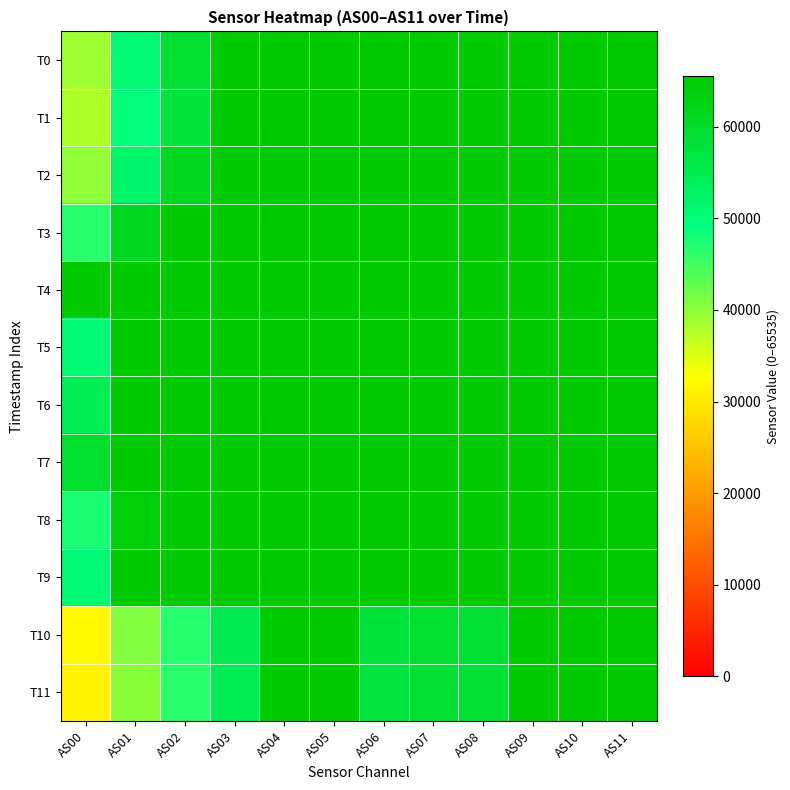

Reading left to right, list all the values displayed in this chart.

T0: AS00=39092	AS01=50498	AS02=59151	AS03=65535	AS04=65535	AS05=65535	AS06=65535	AS07=65535	AS08=65535	AS09=65535	AS10=65535	AS11=65535
T1: AS00=38024	AS01=49412	AS02=57703	AS03=65535	AS04=65535	AS05=65535	AS06=65535	AS07=65535	AS08=65535	AS09=65535	AS10=65535	AS11=65535
T2: AS00=39816	AS01=51866	AS02=61249	AS03=65535	AS04=65535	AS05=65535	AS06=65535	AS07=65535	AS08=65535	AS09=65535	AS10=65535	AS11=65535
T3: AS00=46441	AS01=61241	AS02=65535	AS03=65535	AS04=65535	AS05=65535	AS06=65535	AS07=65535	AS08=65535	AS09=65535	AS10=65535	AS11=65535
T4: AS00=65535	AS01=65535	AS02=65535	AS03=65535	AS04=65535	AS05=65535	AS06=65535	AS07=65535	AS08=65535	AS09=65535	AS10=65535	AS11=65535
T5: AS00=50499	AS01=65535	AS02=65535	AS03=65535	AS04=65535	AS05=65535	AS06=65535	AS07=65535	AS08=65535	AS09=65535	AS10=65535	AS11=65535
T6: AS00=54769	AS01=65535	AS02=65535	AS03=65535	AS04=65535	AS05=65535	AS06=65535	AS07=65535	AS08=65535	AS09=65535	AS10=65535	AS11=65535
T7: AS00=59404	AS01=65535	AS02=65535	AS03=65535	AS04=65535	AS05=65535	AS06=65535	AS07=65535	AS08=65535	AS09=65535	AS10=65535	AS11=65535
T8: AS00=47363	AS01=64092	AS02=65535	AS03=65535	AS04=65535	AS05=65535	AS06=65535	AS07=65535	AS08=65535	AS09=65535	AS10=65535	AS11=65535
T9: AS00=50887	AS01=65535	AS02=65535	AS03=65535	AS04=65535	AS05=65535	AS06=65535	AS07=65535	AS08=65535	AS09=65535	AS10=65535	AS11=65535
T10: AS00=31773	AS01=40827	AS02=46800	AS03=55241	AS04=65535	AS05=65535	AS06=57976	AS07=59461	AS08=58836	AS09=65535	AS10=65535	AS11=65535
T11: AS00=31374	AS01=40305	AS02=46453	AS03=54676	AS04=65535	AS05=65535	AS06=57475	AS07=58814	AS08=58842	AS09=65535	AS10=65535	AS11=65535